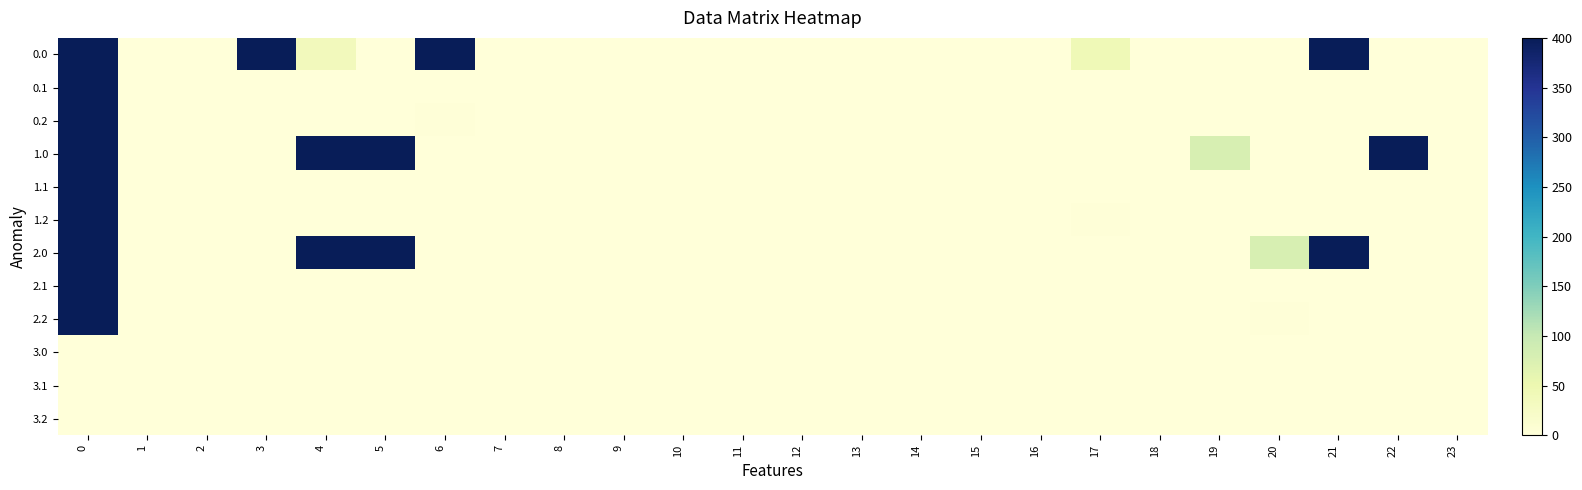

Which category has the lowest value across all series?

1